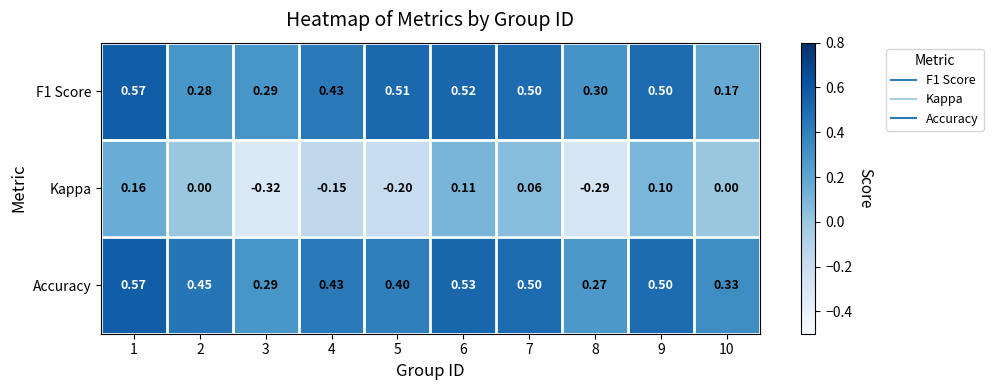

How many data points does each series have?

10